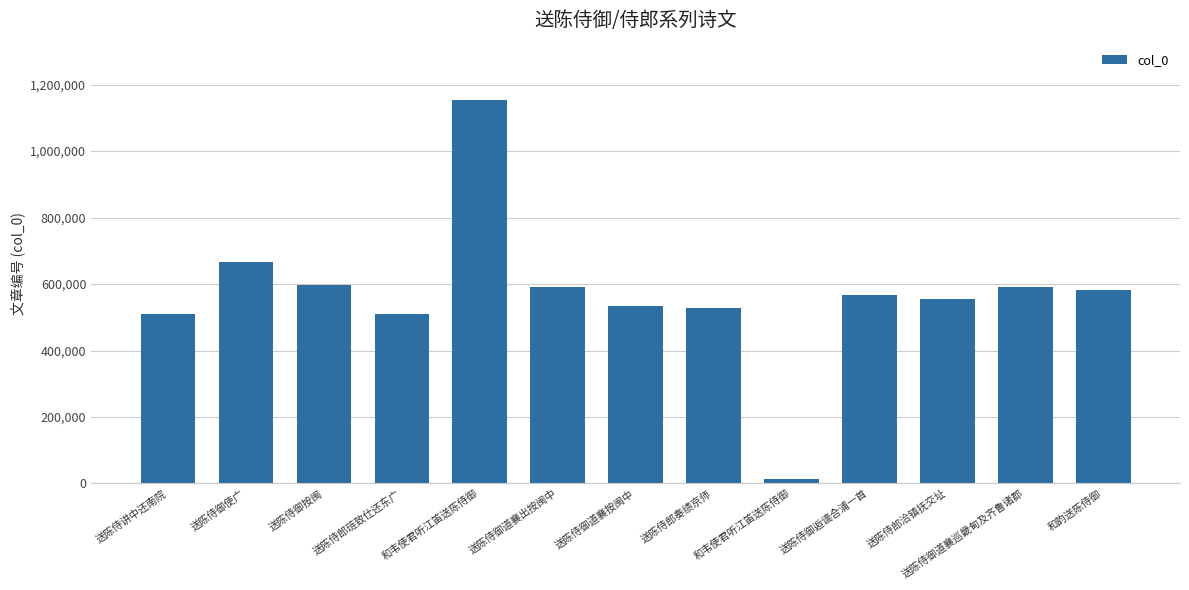

What is the maximum value shown in the chart?

1153269